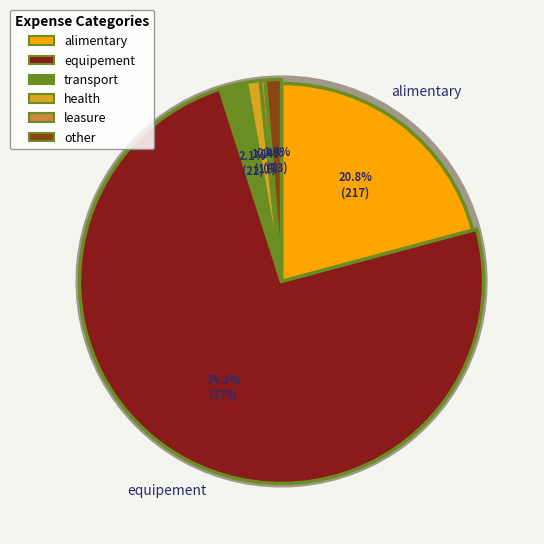

How many segments does this pie chart have?

6